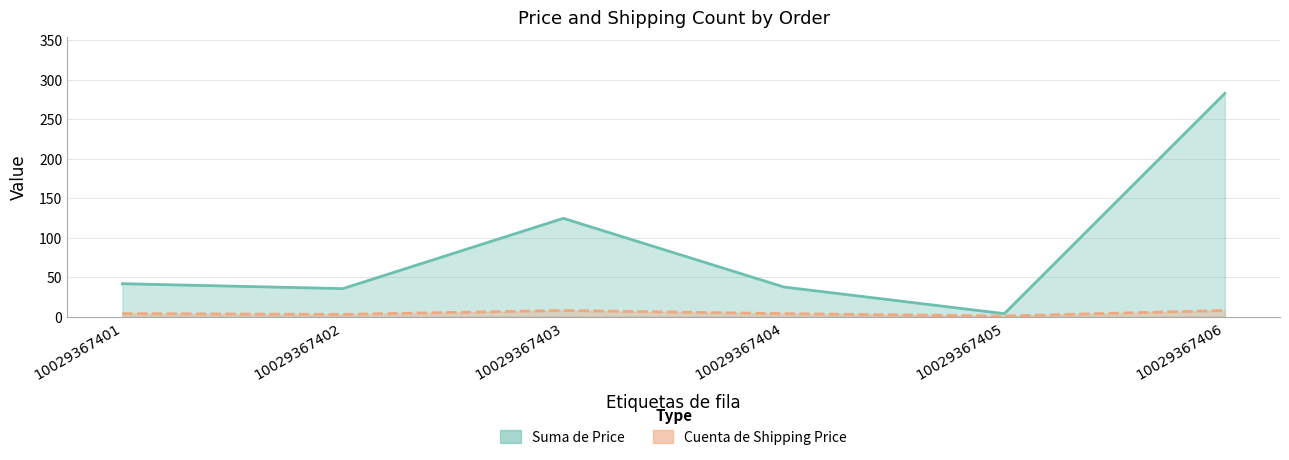

Rank the categories by Cuenta de Shipping Price value from highest to lowest.

10029367403, 10029367406, 10029367401, 10029367404, 10029367402, 10029367405